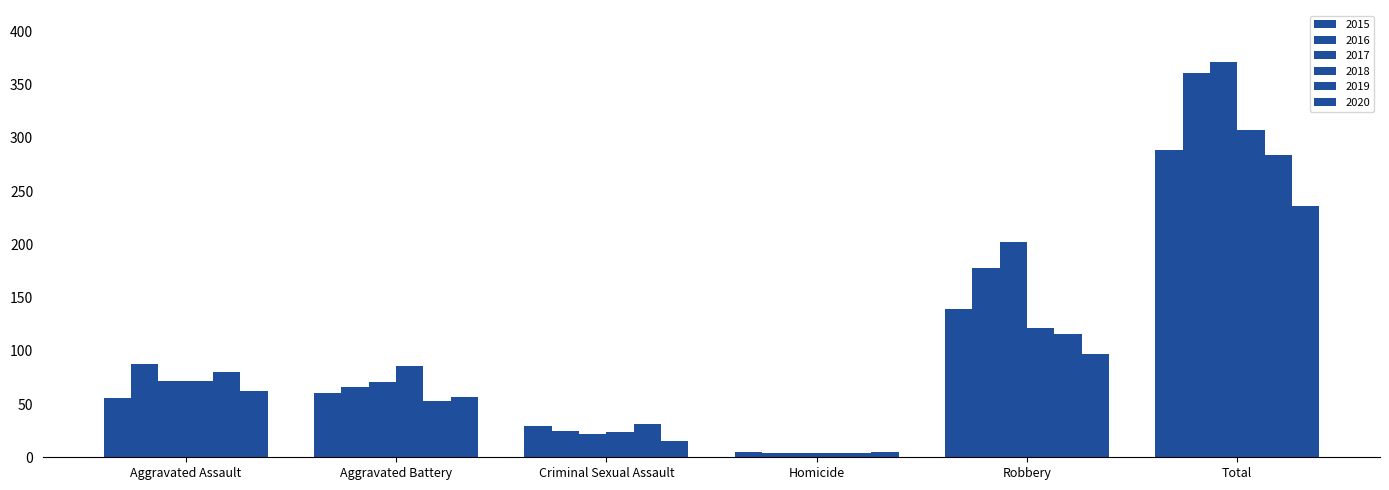

Reading left to right, what are all the values shown in this chart?

2015: Aggravated Assault=56	Aggravated Battery=60	Criminal Sexual Assault=29	Homicide=5	Robbery=139	Total=289
2016: Aggravated Assault=88	Aggravated Battery=66	Criminal Sexual Assault=25	Homicide=4	Robbery=178	Total=361
2017: Aggravated Assault=72	Aggravated Battery=71	Criminal Sexual Assault=22	Homicide=4	Robbery=202	Total=371
2018: Aggravated Assault=72	Aggravated Battery=86	Criminal Sexual Assault=24	Homicide=4	Robbery=121	Total=307
2019: Aggravated Assault=80	Aggravated Battery=53	Criminal Sexual Assault=31	Homicide=4	Robbery=116	Total=284
2020: Aggravated Assault=62	Aggravated Battery=57	Criminal Sexual Assault=15	Homicide=5	Robbery=97	Total=236